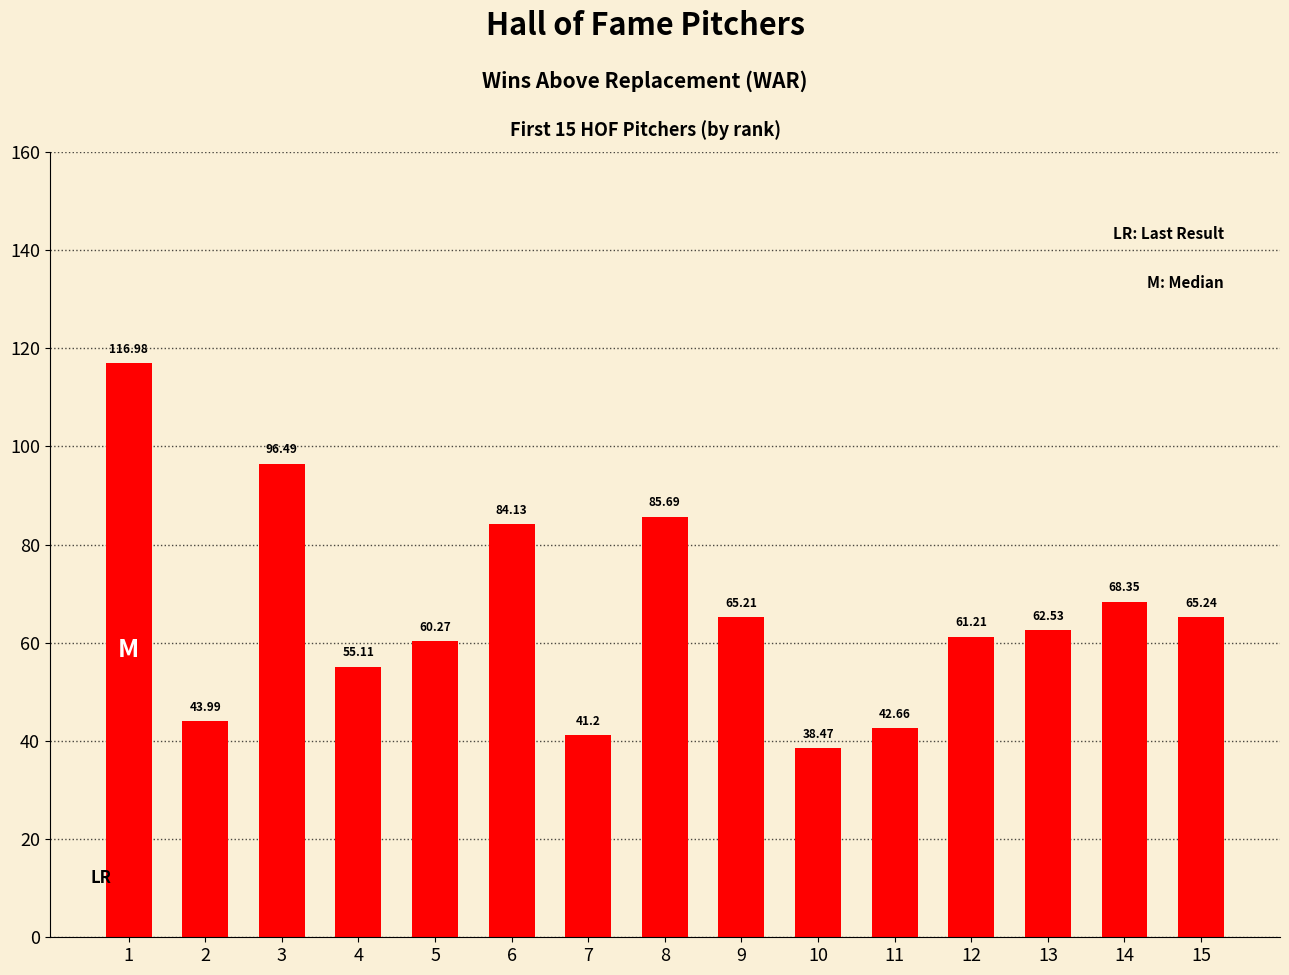

How many bars are there in total?

15